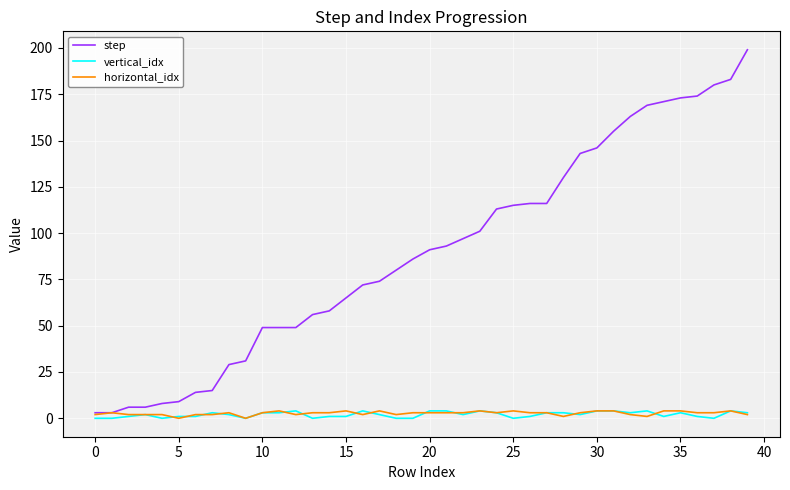

What is the greatest value displayed?

199